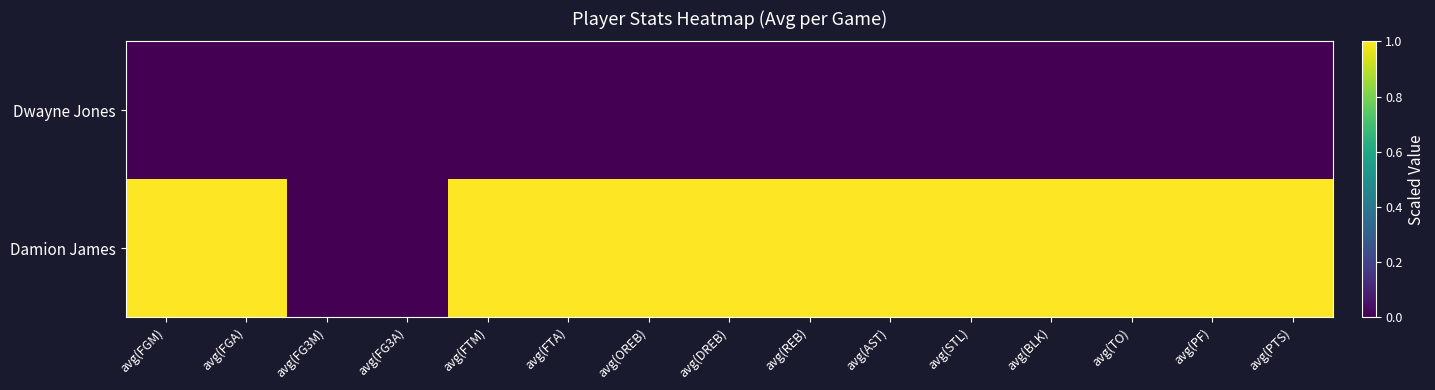

What is the total value across all series at avg(FTA)?

1